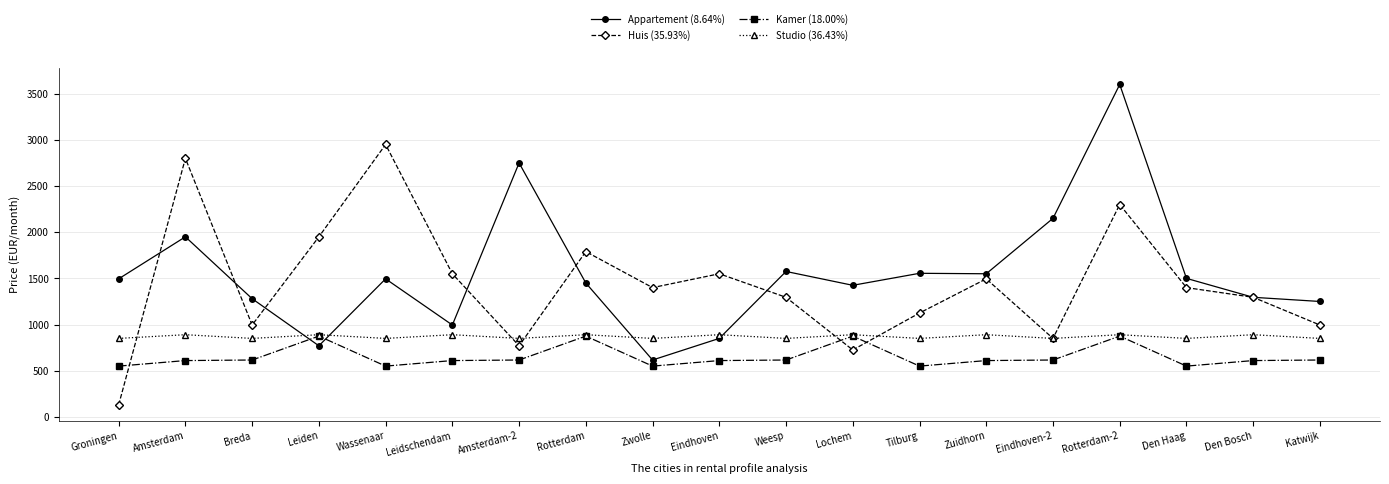

Which series has the largest range (max minus min)?

Appartement (8.64%)